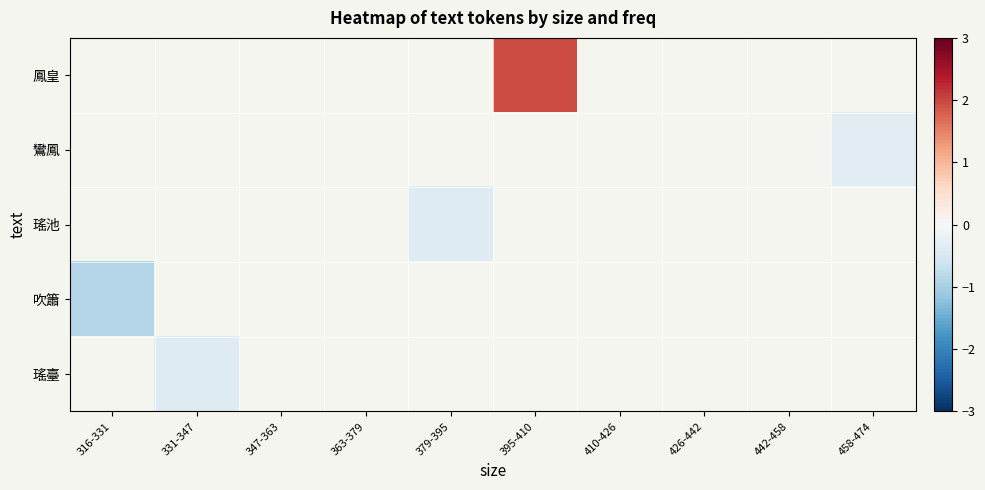

What is the minimum value for 吹簫?

-0.9